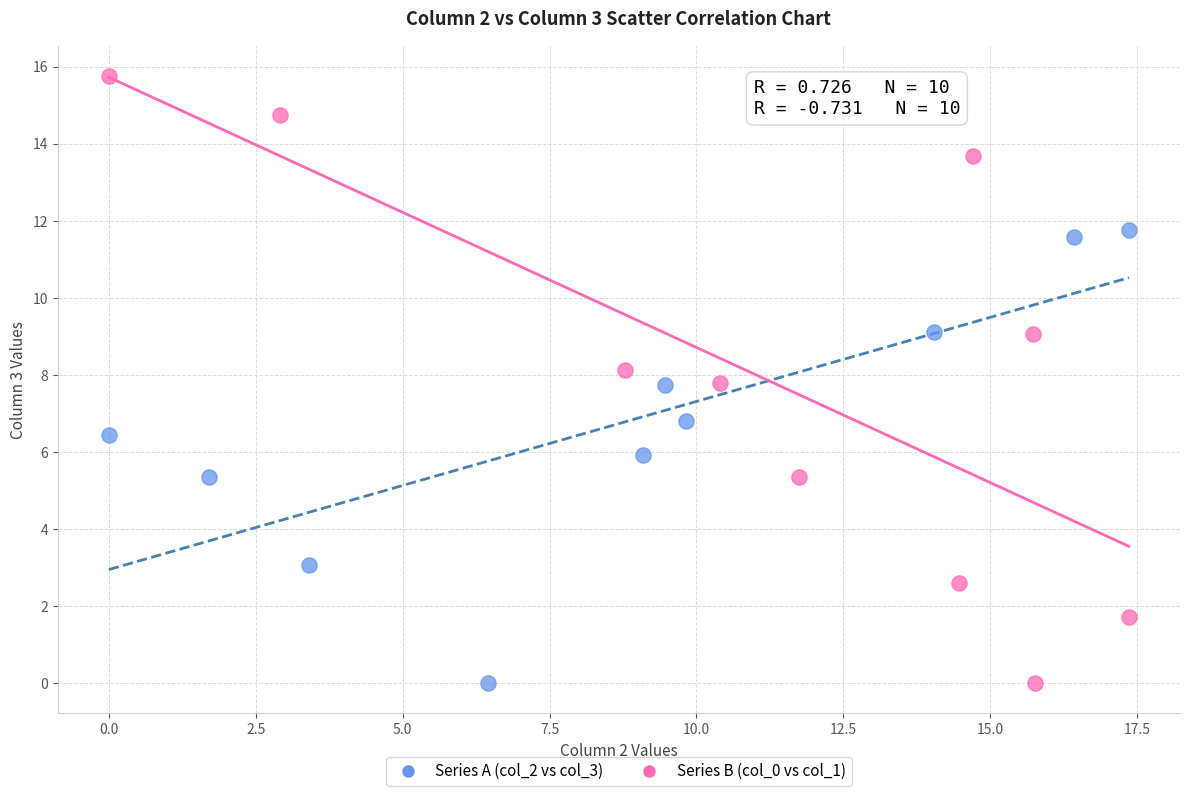

Which series contains the highest Y value?

Series B (col_0 vs col_1)